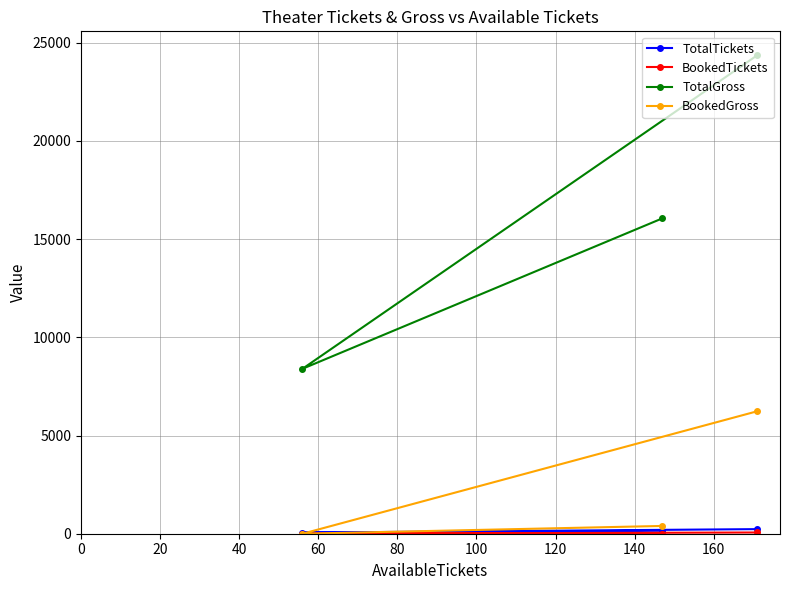

What is the maximum value shown in the chart?

24366